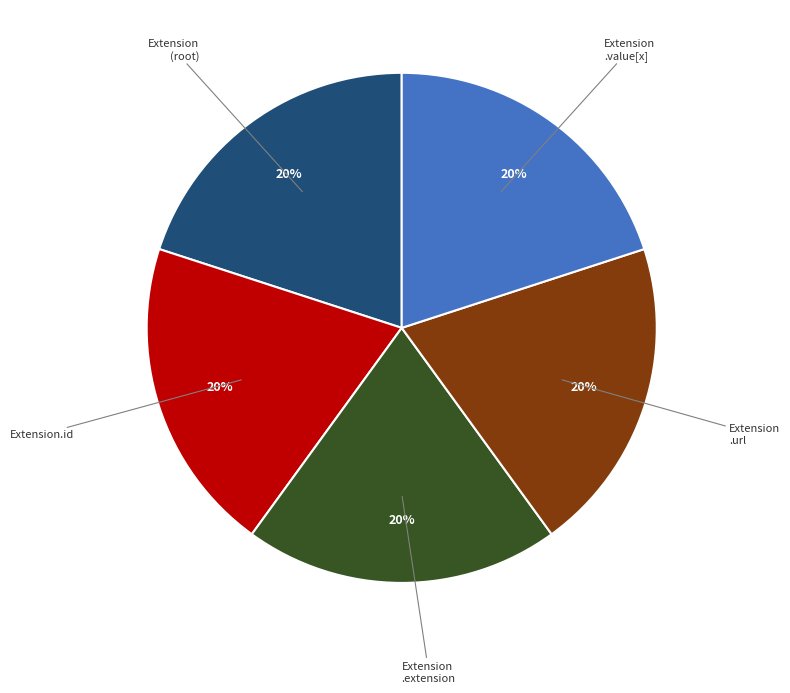

To the nearest percent, what is the average slice percentage?

20%